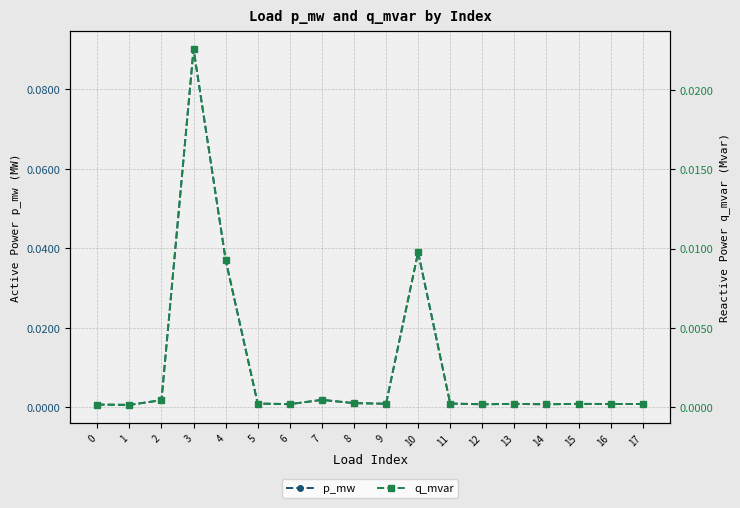

Is it true that p_mw equals 0.0 at 15?

False